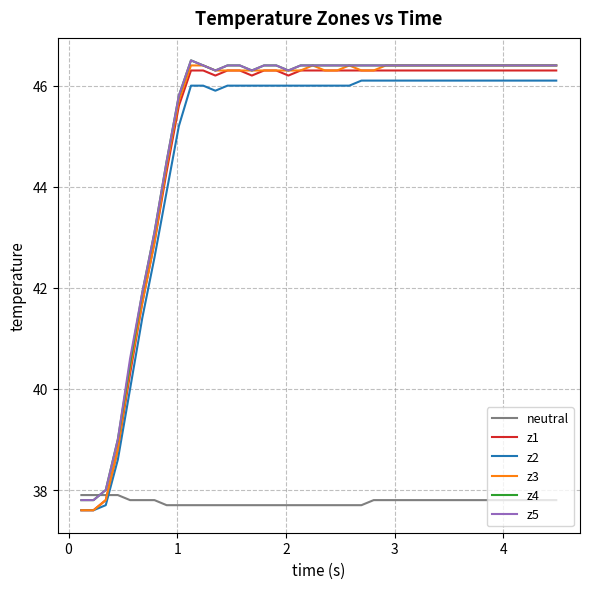

How many lines are shown in the chart?

6